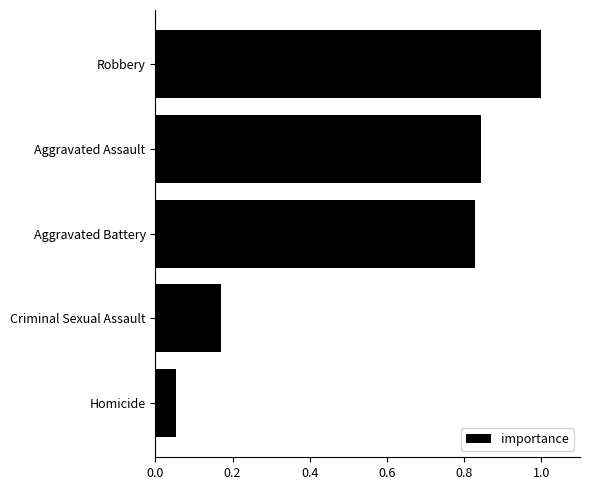

Is it true that the value at Aggravated Battery is 0.5?

False